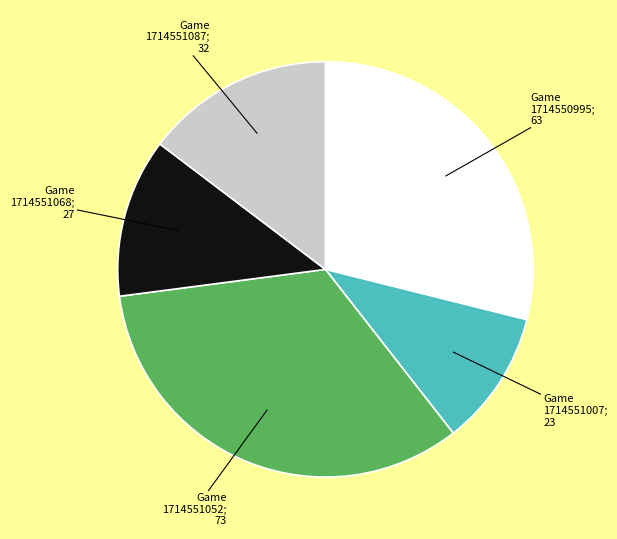

Is there a majority slice in this chart?

No